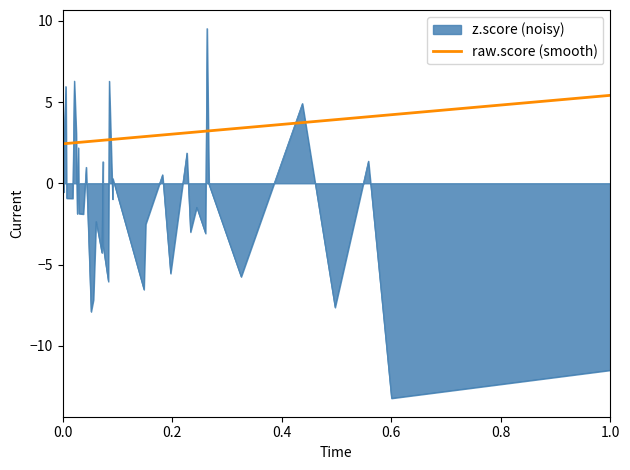

Which series has the widest spread of values?

z.score (noisy)